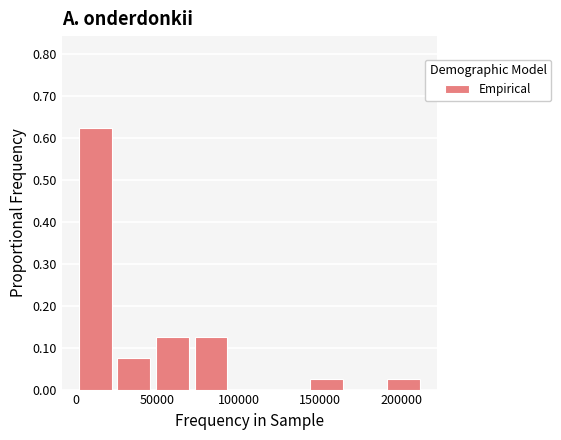

Reading left to right, list every bar in this chart as the range it spans on the x-axis followed by its height. Neither the bar edges nor the heights are printed on the chart, so give them approximately, as read against the axes.

0 to 25000: 0.63
25000 to 45000: 0.08
45000 to 70000: 0.13
70000 to 95000: 0.13
95000 to 120000: 0
120000 to 140000: 0
140000 to 165000: 0.03
165000 to 190000: 0
190000 to 215000: 0.03